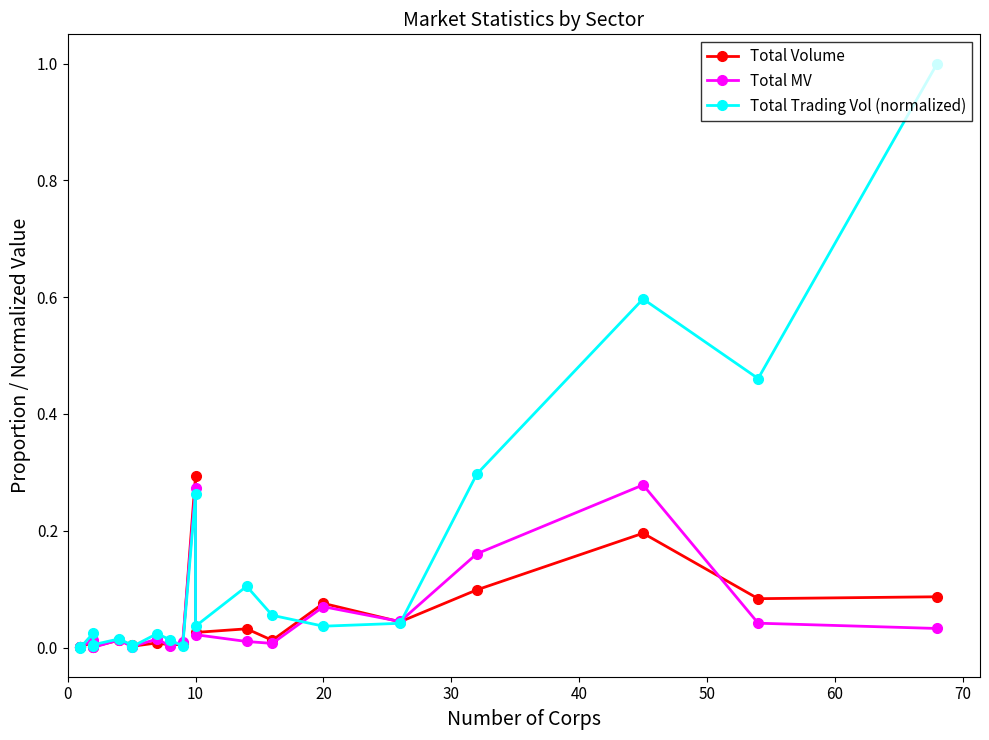

Is it true that Total MV equals 0.0 at 9?

False